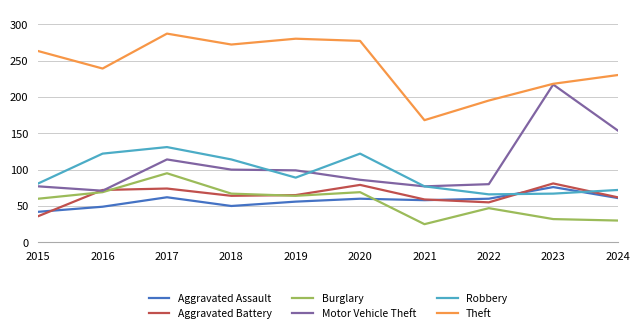

What is the difference between the maximum and minimum values in the Robbery series?

65